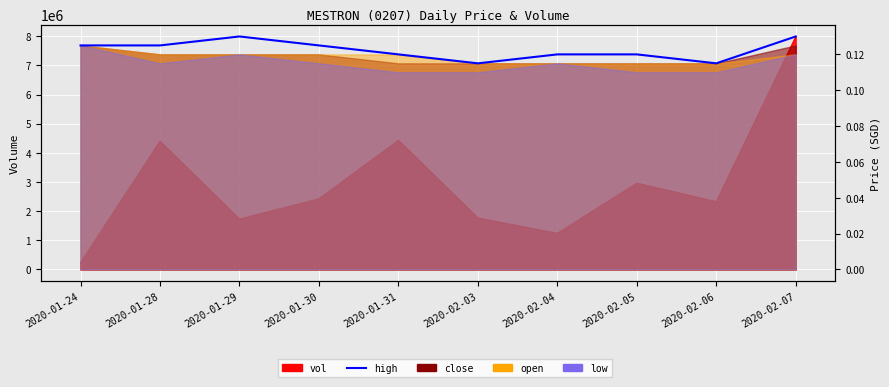

Does the chart display data point markers on the line(s)?

No